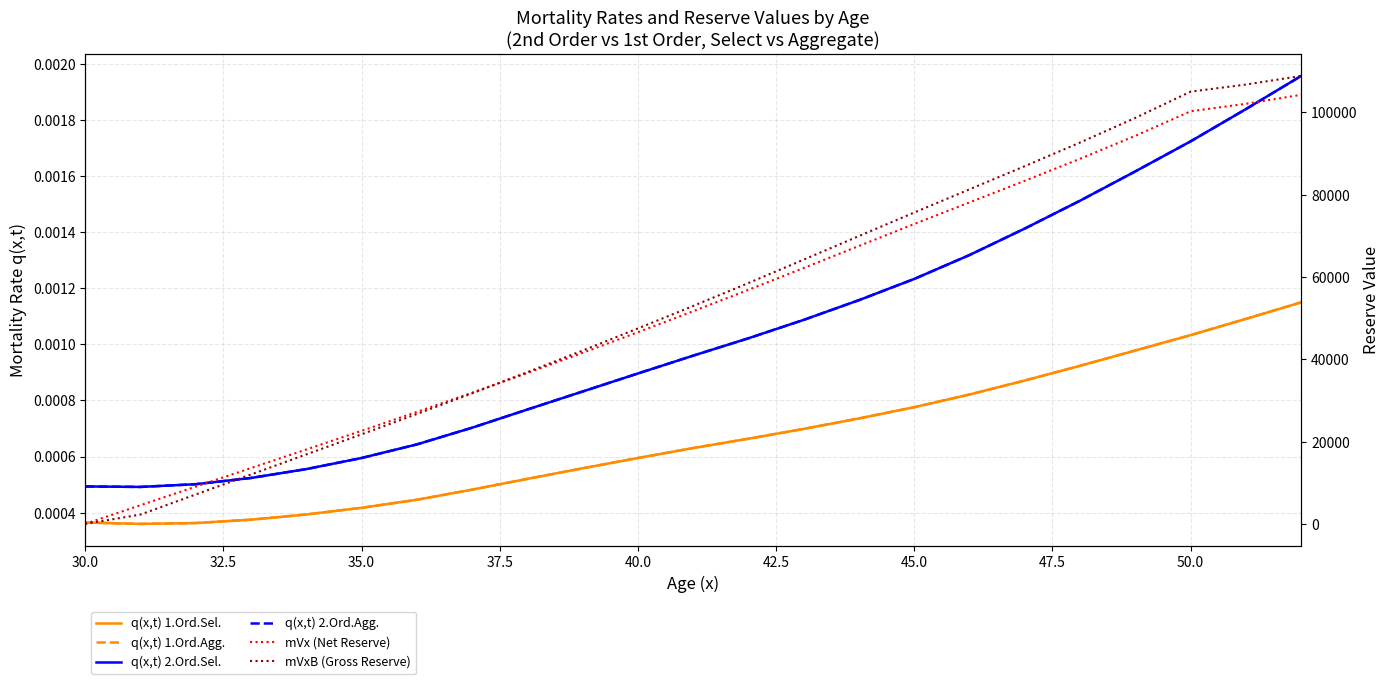

Is it true that q(x,t) 1.Ord.Sel. equals 0.0 at 30.0?

True